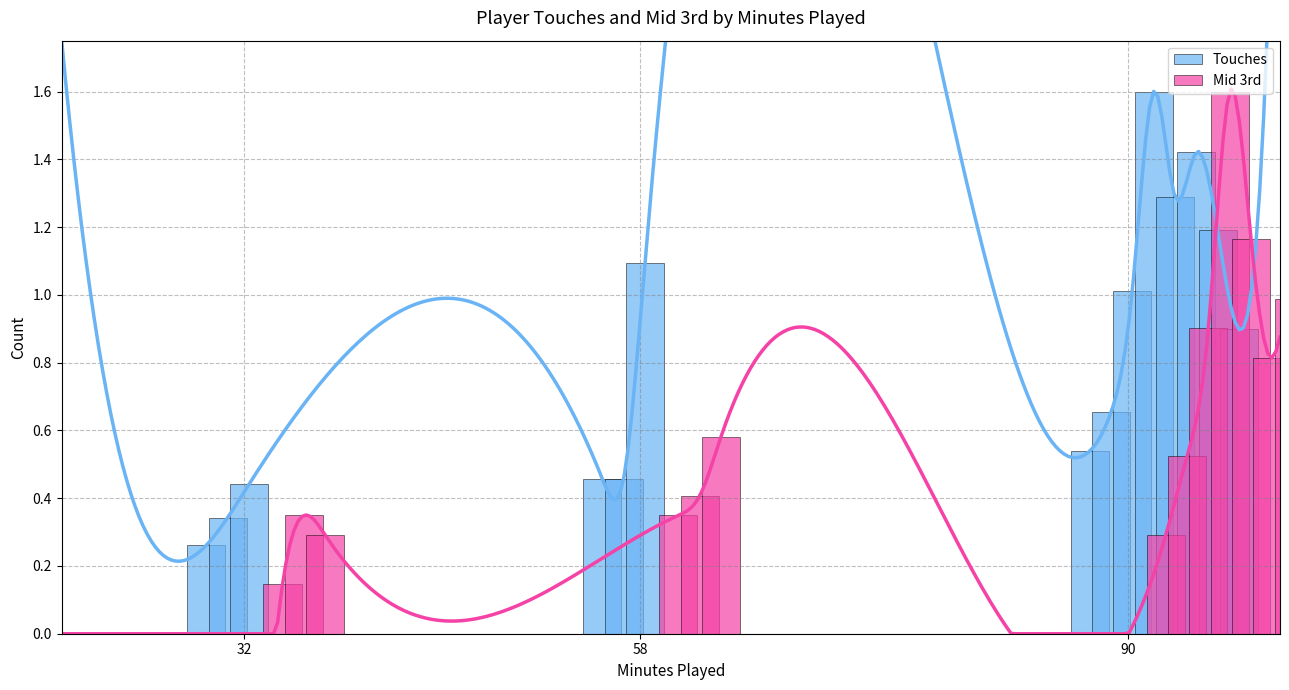

Which series changed the most between 7 and 13?

Touches